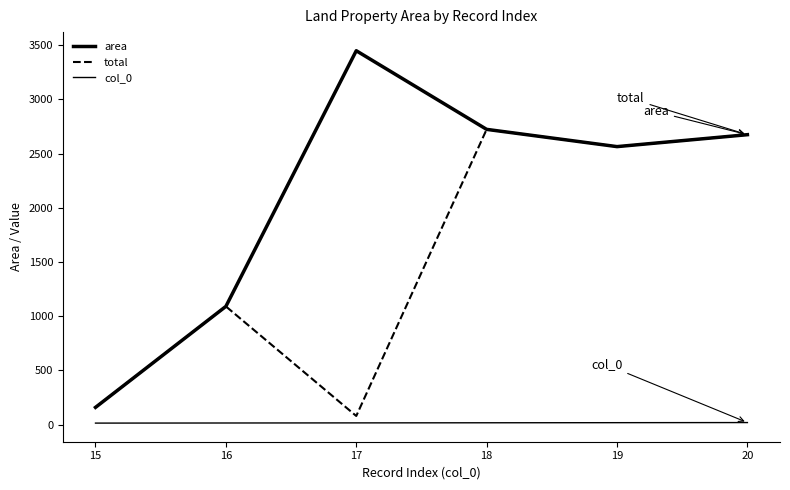

Does the chart display data point markers on the line(s)?

No